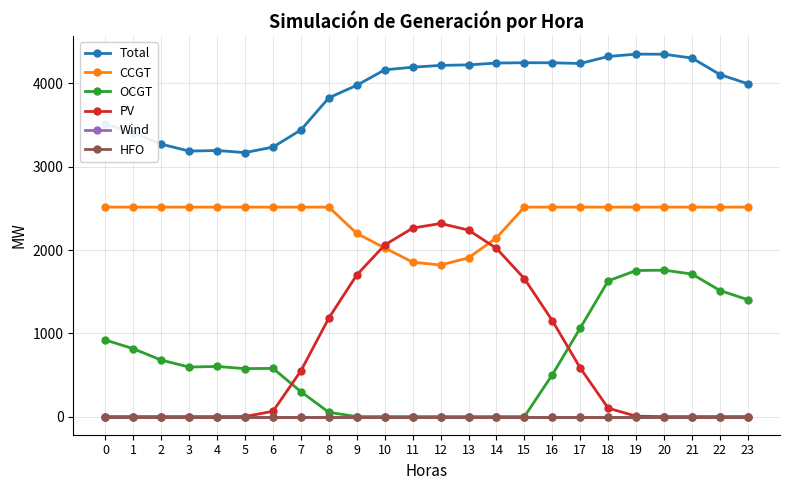

The value of PV at 15 is 2846. True or false?

False